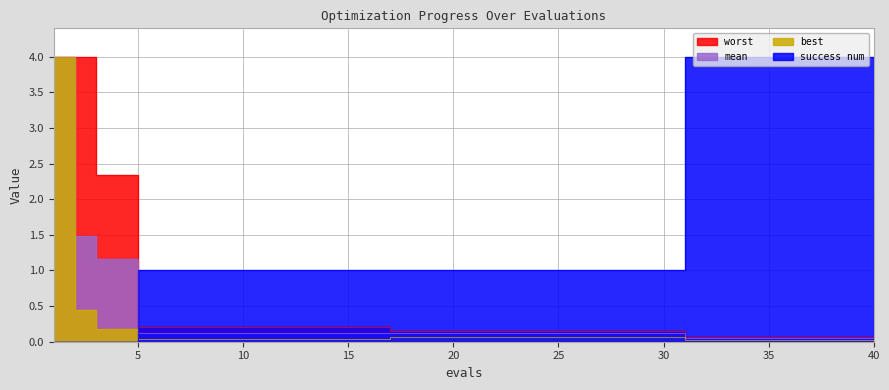

Between which two adjacent categories do mean and success num first intersect?

4 and 5